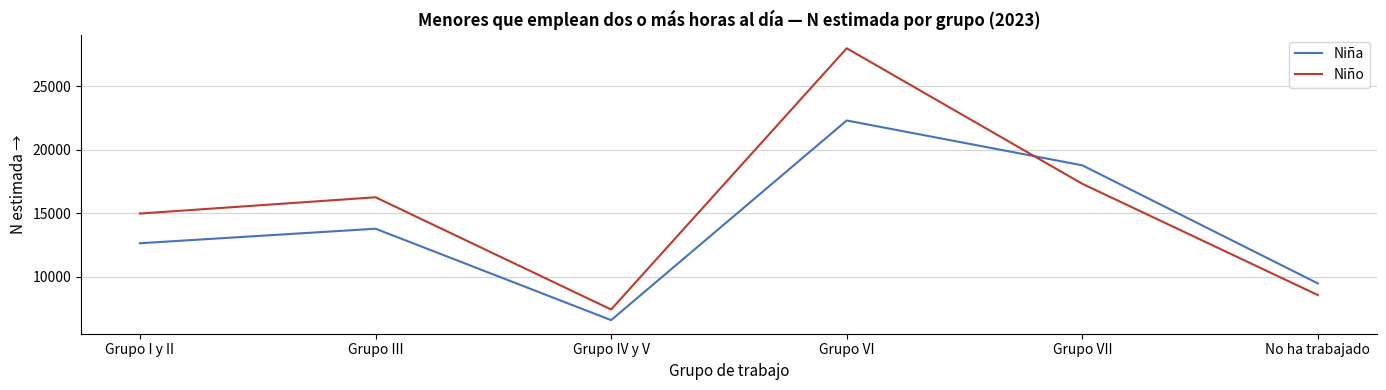

In Niña, how many points are higher than both neighbors (excluding endpoints)?

2